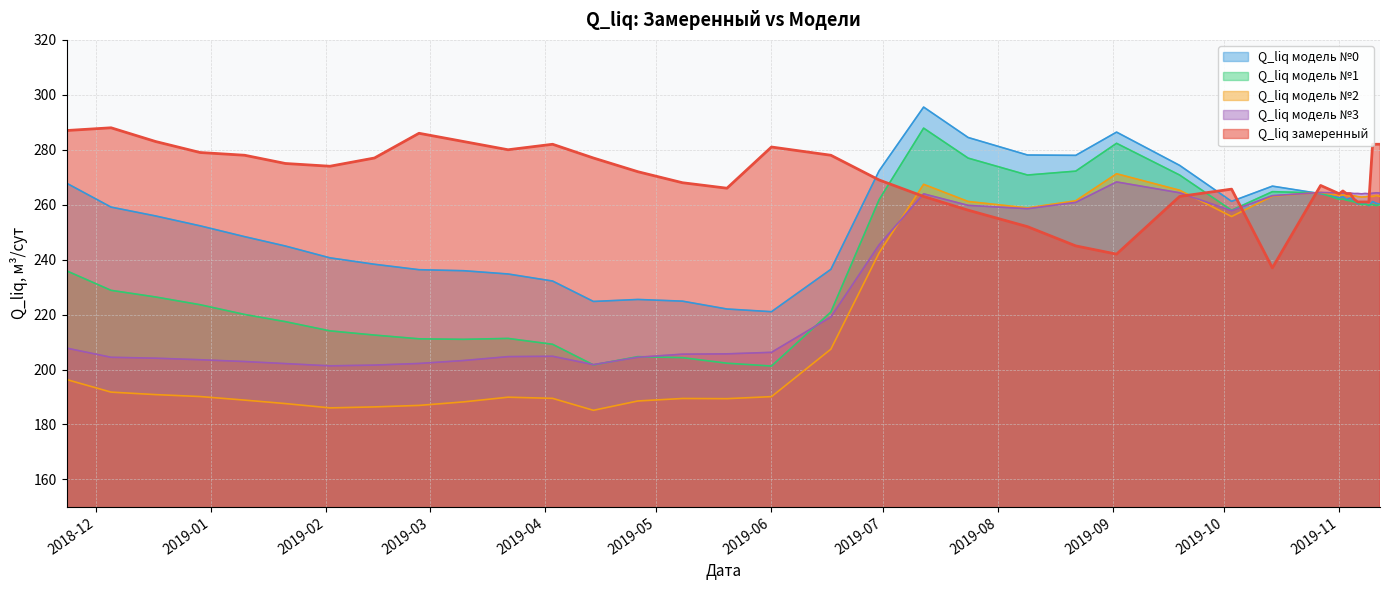

Which series has the widest spread of values?

Q_liq модель №1